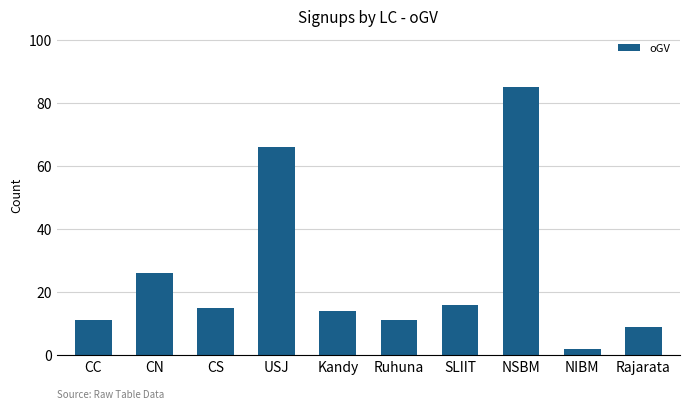

Reading right to left, list all the values displayed in this chart.

Rajarata=9	NIBM=2	NSBM=85	SLIIT=16	Ruhuna=11	Kandy=14	USJ=66	CS=15	CN=26	CC=11